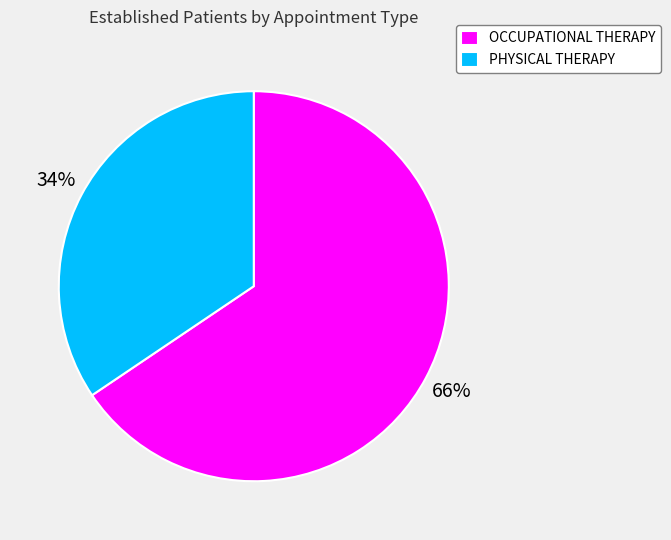

Which has a higher value, OCCUPATIONAL THERAPY or PHYSICAL THERAPY?

OCCUPATIONAL THERAPY